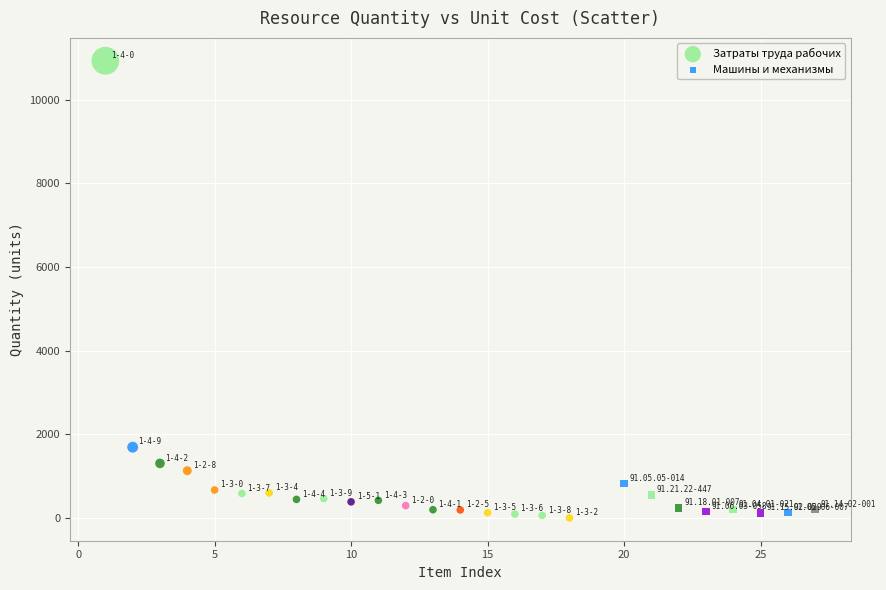

Which series has the widest spread of Y values?

Затраты труда рабочих